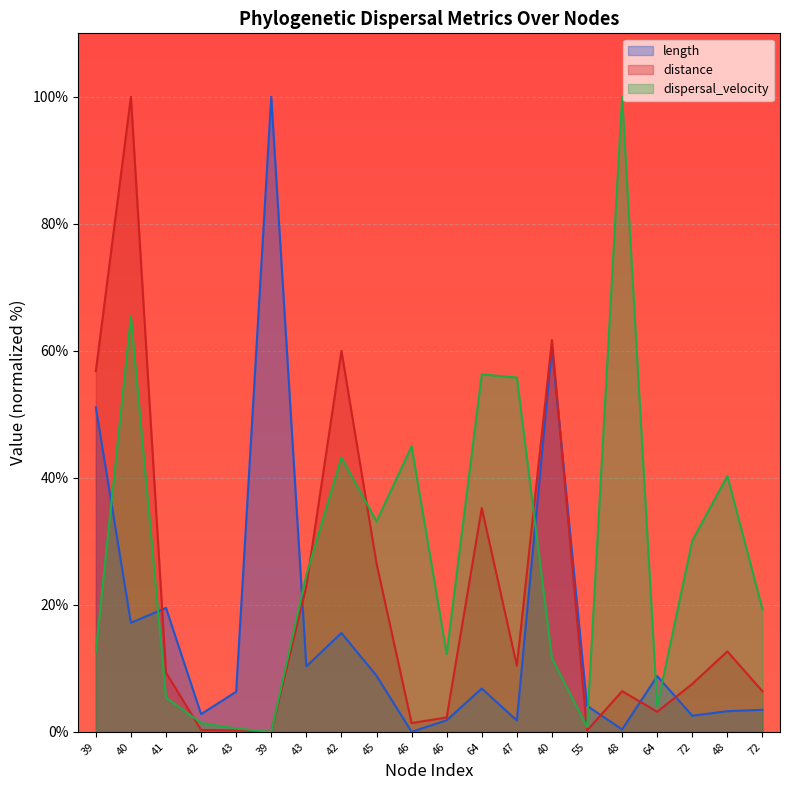

In length, how many points are lower than both neighbors (excluding endpoints)?

7